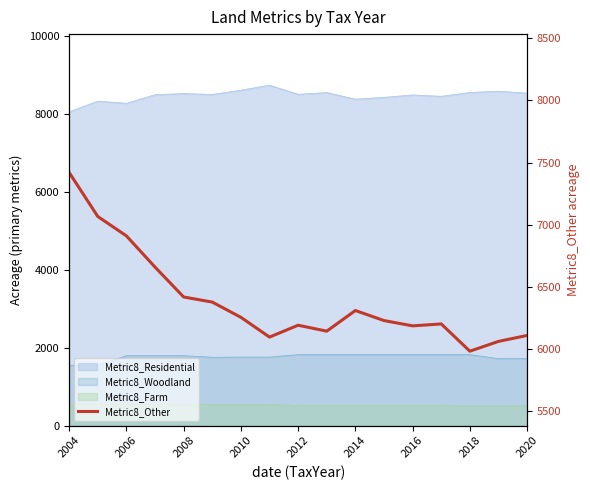

Is it true that the value at 2010 is 8411.1?

False